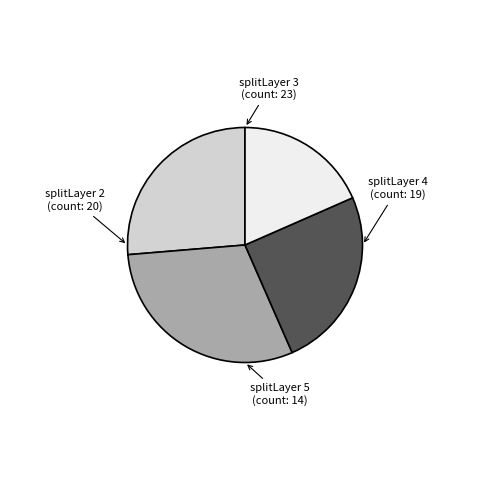

Do splitLayer 5 and splitLayer 3 together represent more than half of the pie?

No